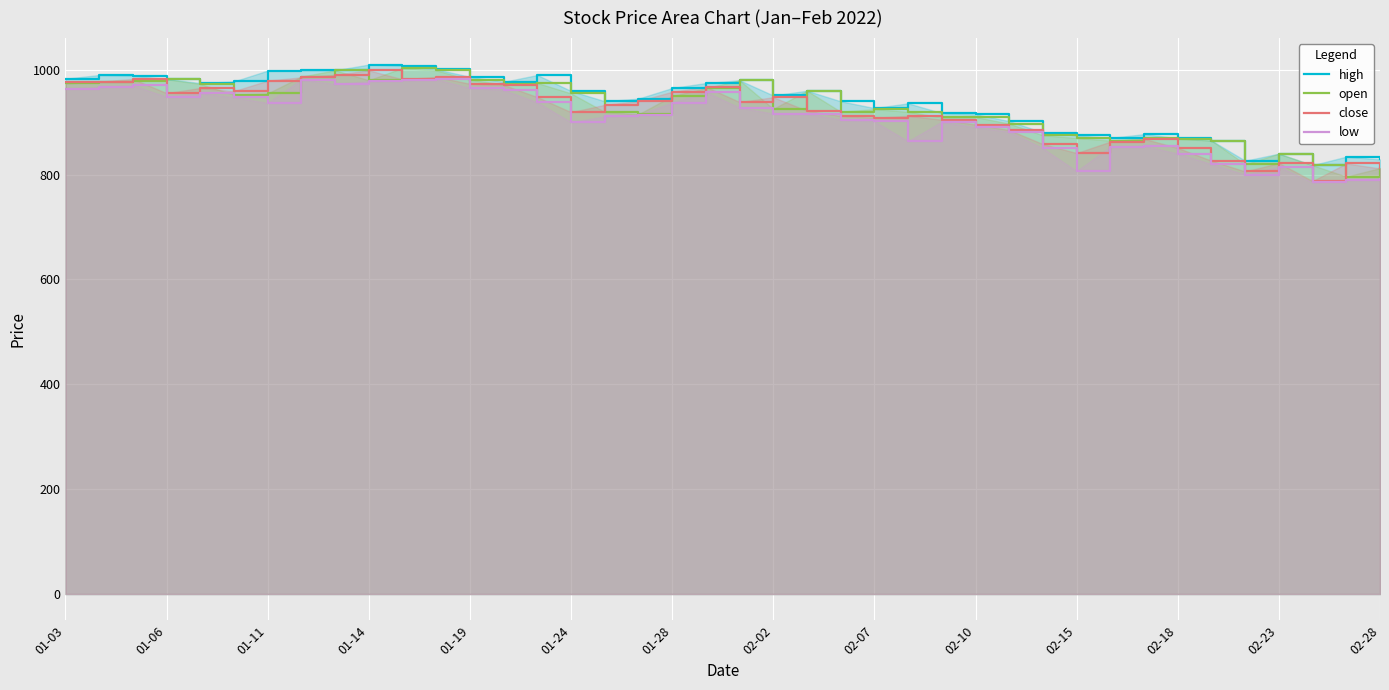

The value of high at 01-11 is 998.5. True or false?

True